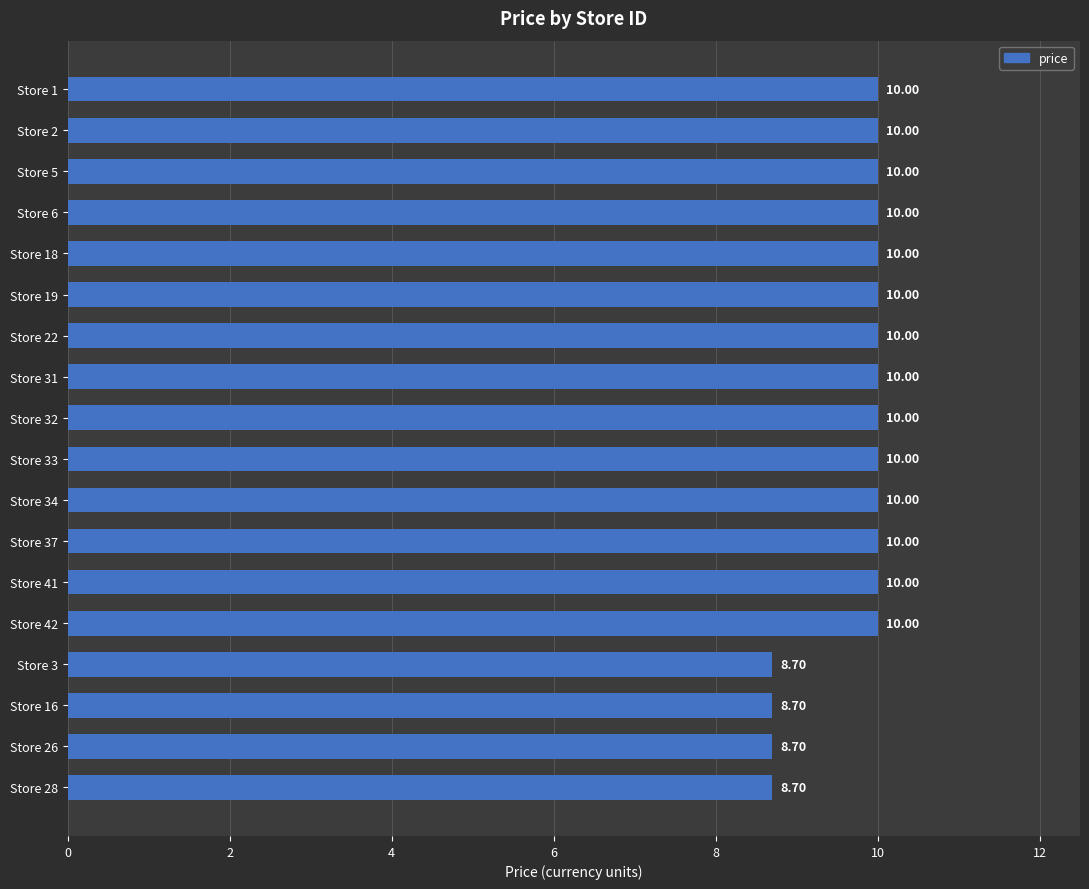

Approximately how many times larger is the value at Store 3 compared to Store 1?

0.9